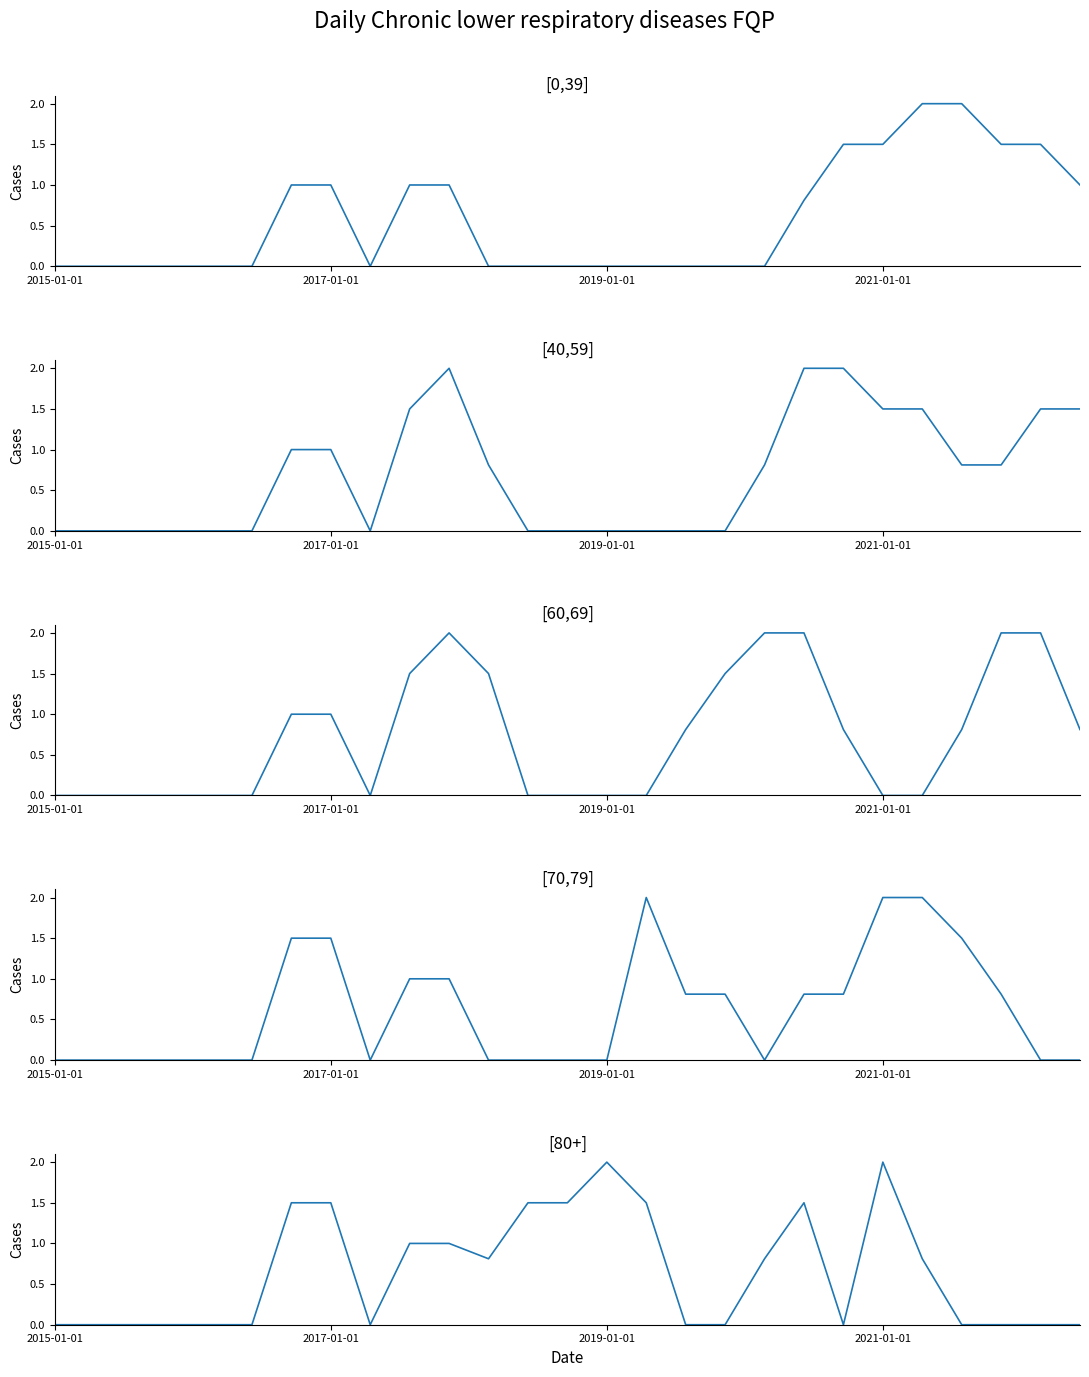

Rank the series by their average value, from highest to lowest.

col_12, col_11, col_15, col_14, col_10